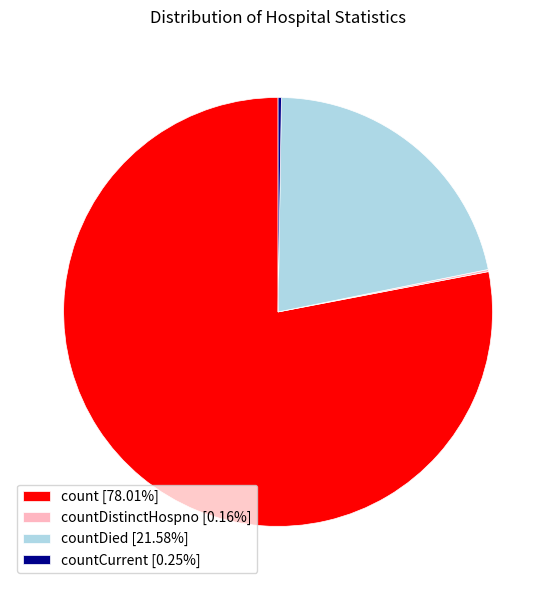

Is there any slice that represents more than half of the pie?

Yes